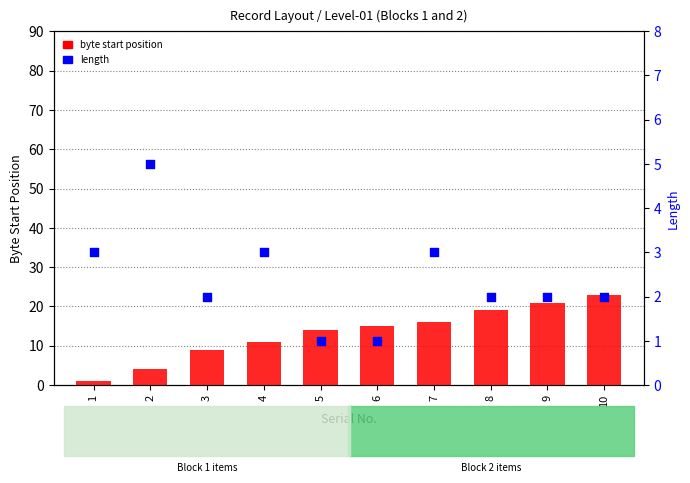

What is the total value across all series at 5?

15